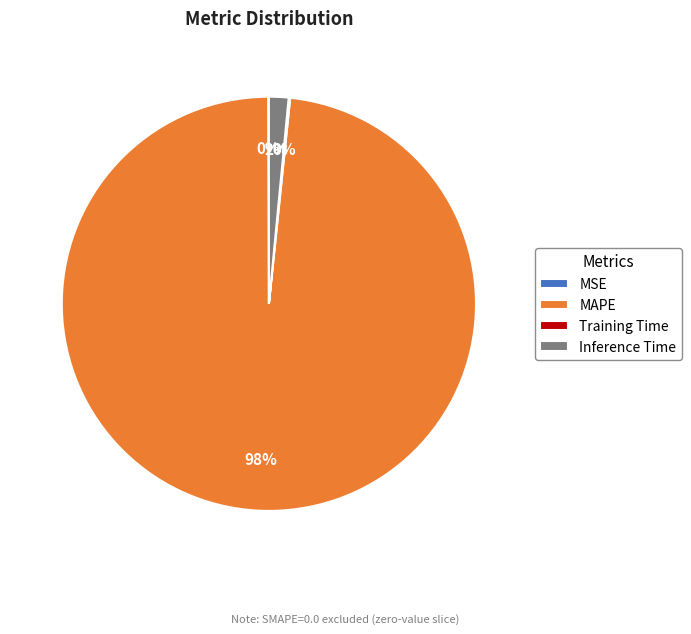

Does any single category account for the majority?

Yes